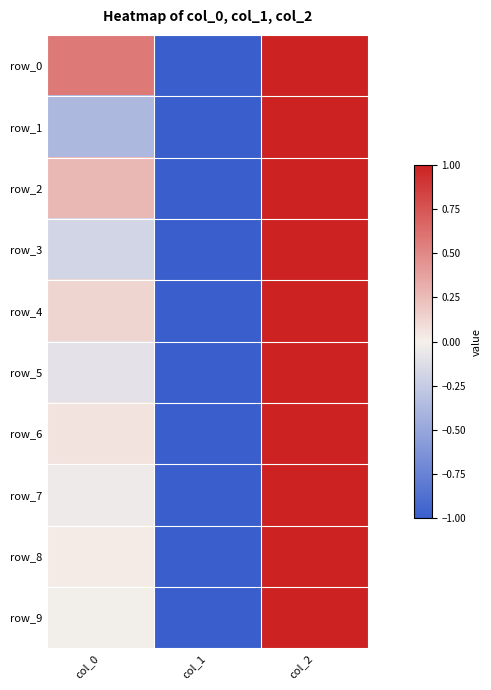

Which category has the lowest value across all series?

col_1